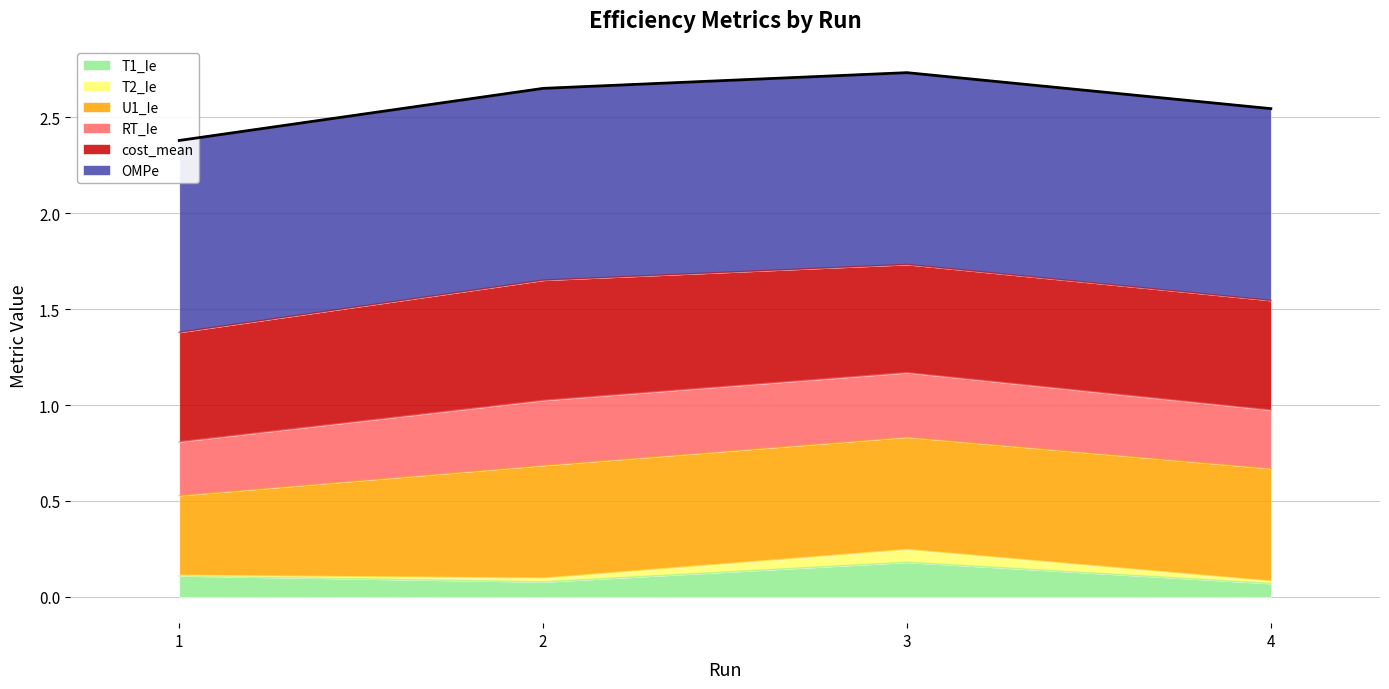

Which has a higher value, 3 or 1?

3